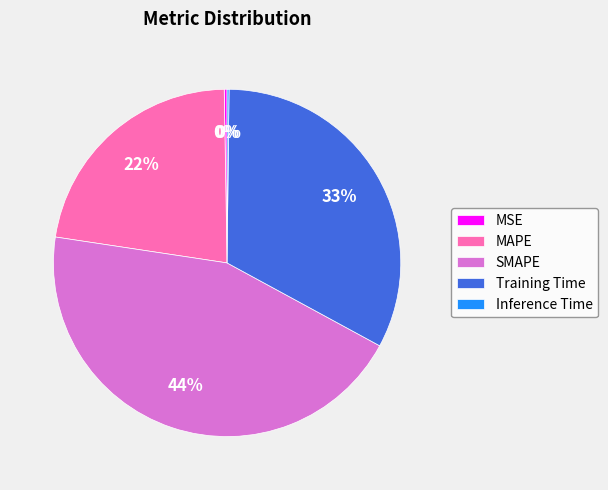

Which category has the biggest portion of the pie?

SMAPE